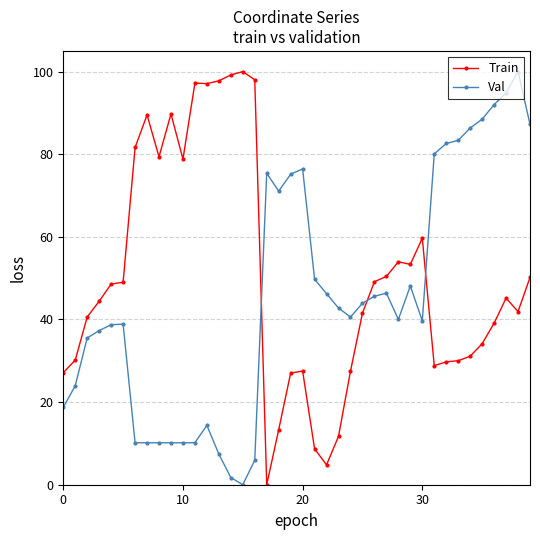

List the series in order of their overall mean, highest first.

Train, Val